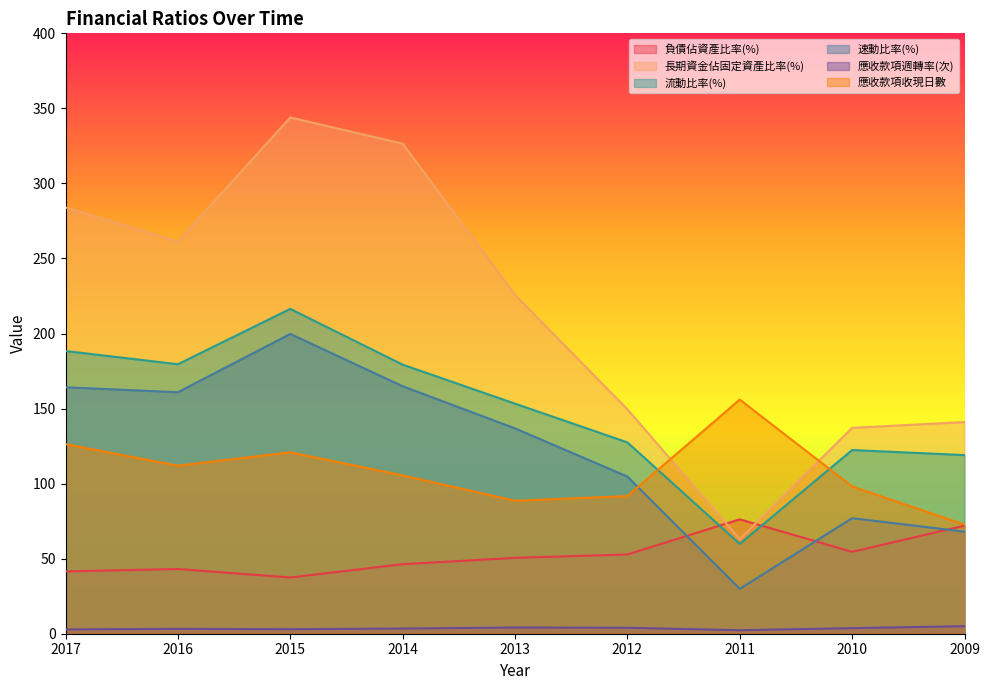

True or false: 長期資金佔固定資產比率(%) has a value of 225.7 at 2013.

True